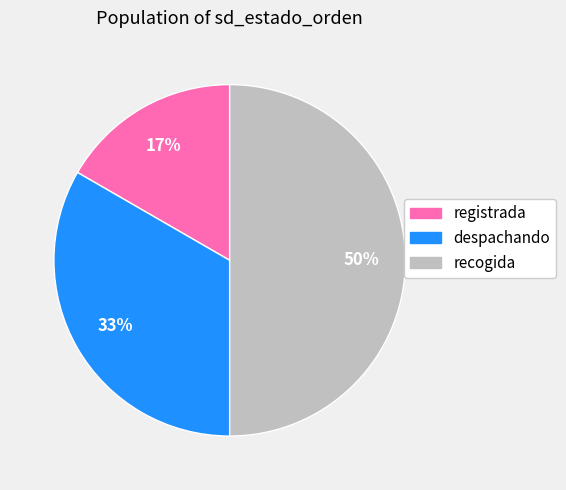

What is the ratio of the value at recogida to the value at despachando?

1.5